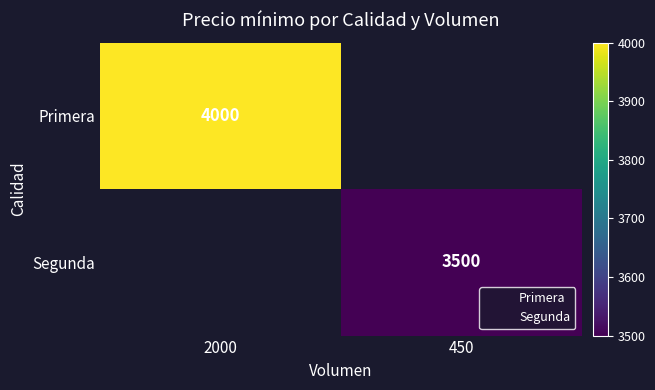

Is it true that Primera equals 5372.5 at 2000?

False